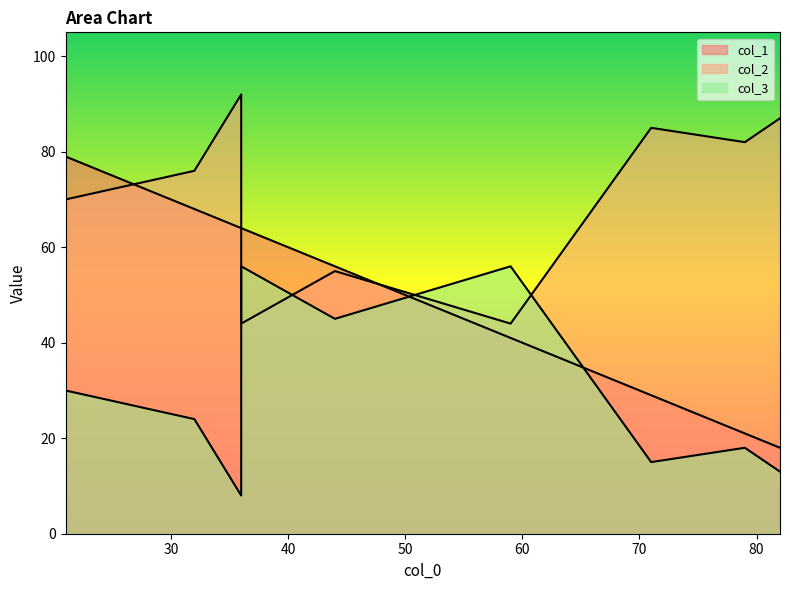

How many lines are shown in the chart?

3